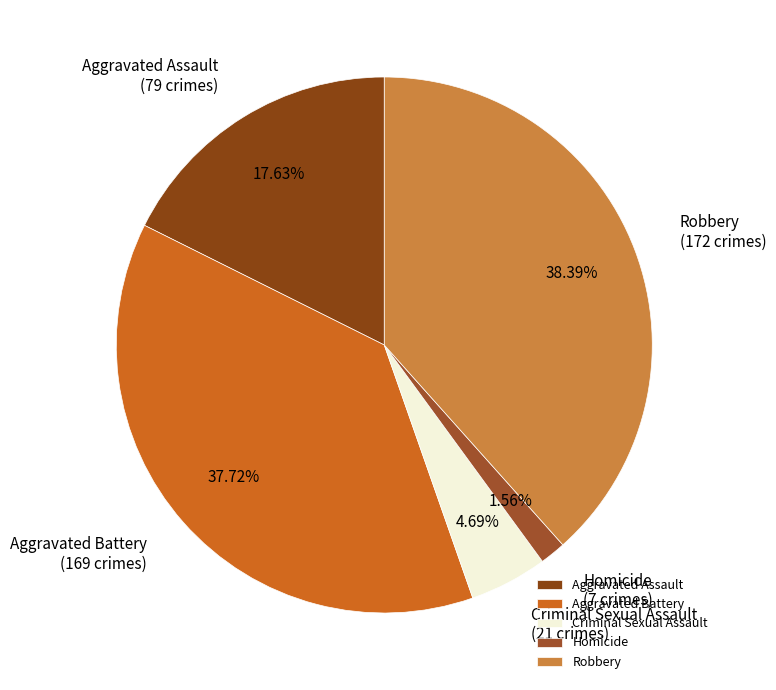

What is the largest slice in the pie chart?

Robbery